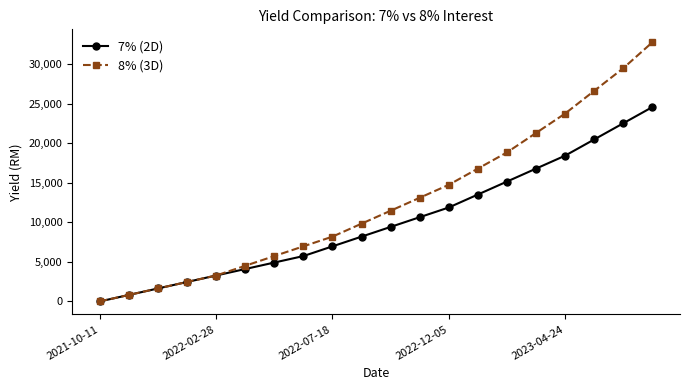

What are all the series names shown in the legend?

7% (2D), 8% (3D)